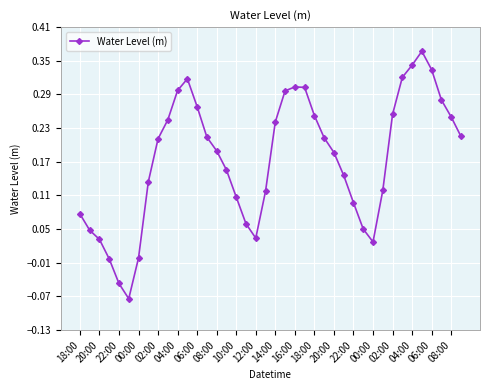

True or false: the data has more than 2 interior local peaks.

True